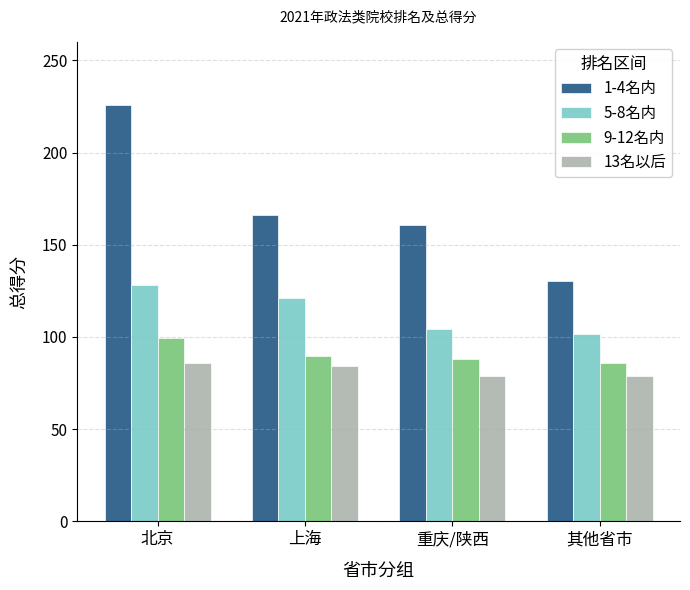

List the series in order of their peak value, lowest first.

13名以后, 9-12名内, 5-8名内, 1-4名内